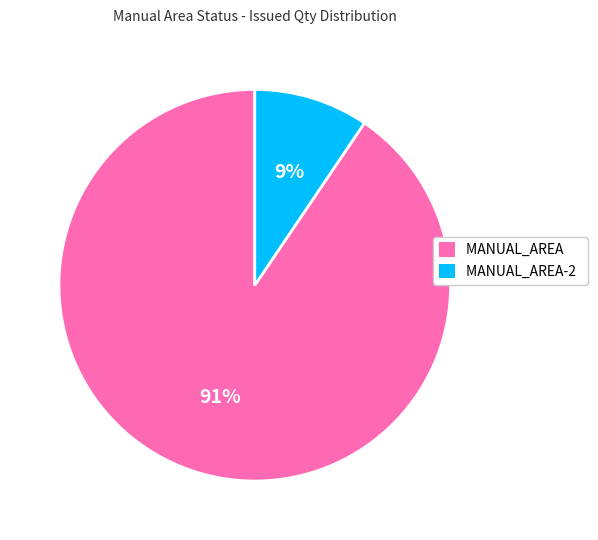

Which has a higher value, MANUAL_AREA or MANUAL_AREA-2?

MANUAL_AREA